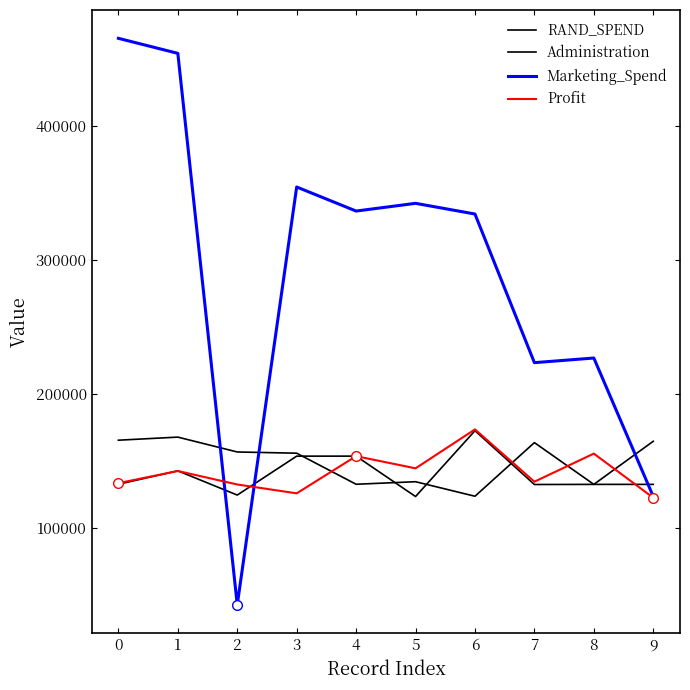

Rank the categories by Marketing_Spend value from lowest to highest.

2, 9, 7, 8, 6, 4, 5, 3, 1, 0